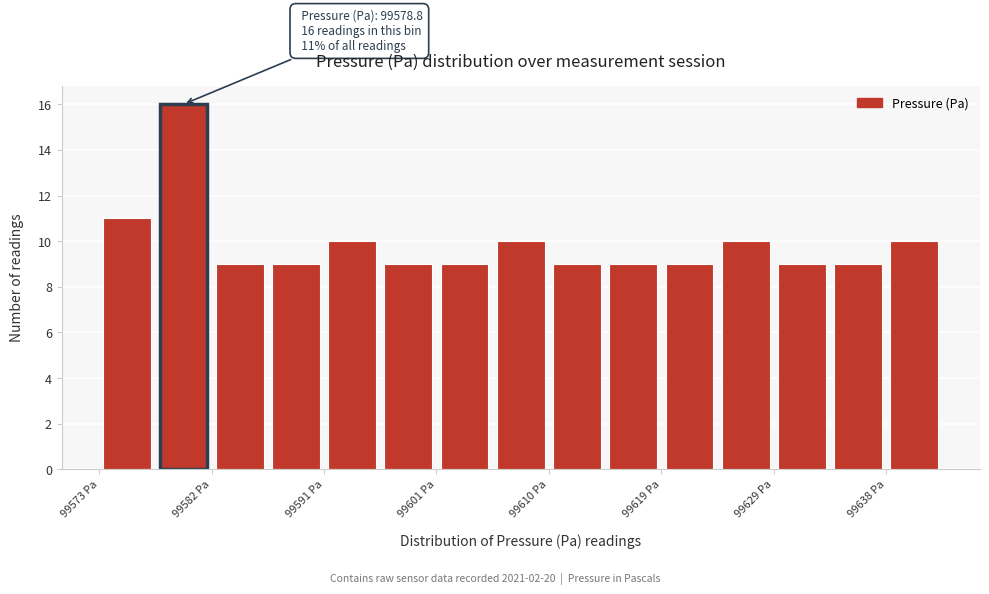

Over which range of the x-axis is the bar tallest?

99578 to 99582